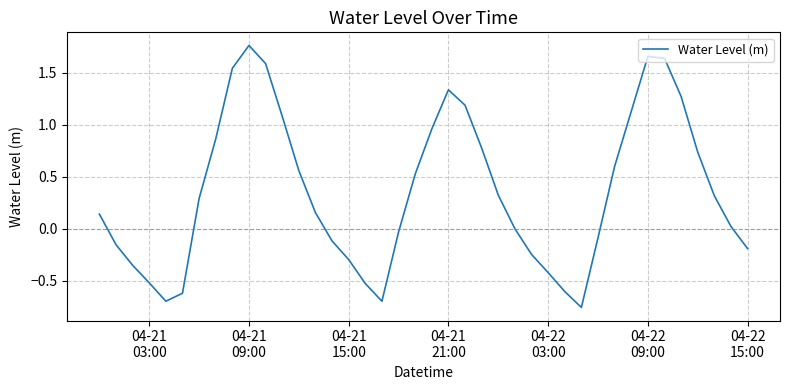

What is the difference between the maximum and second lowest values?

2.5